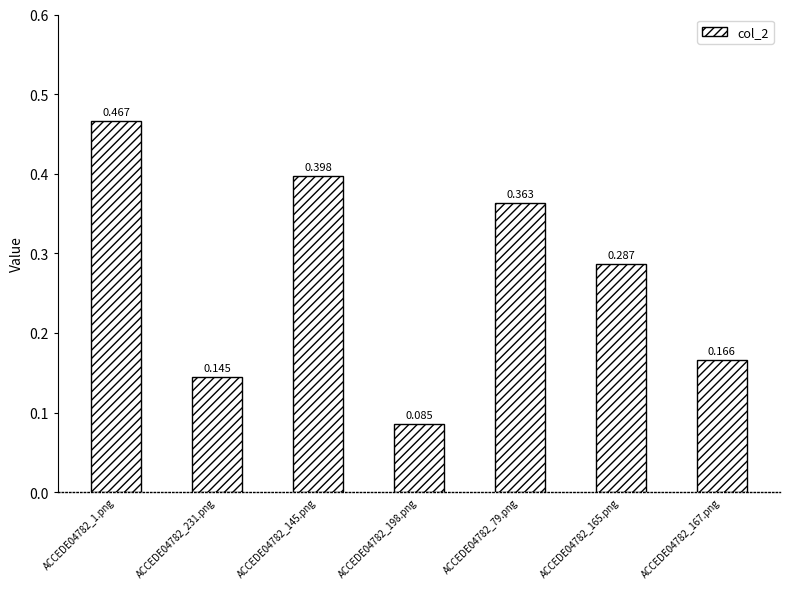

Is it true that the value at ACCEDE04782_167.png is 0.1?

False